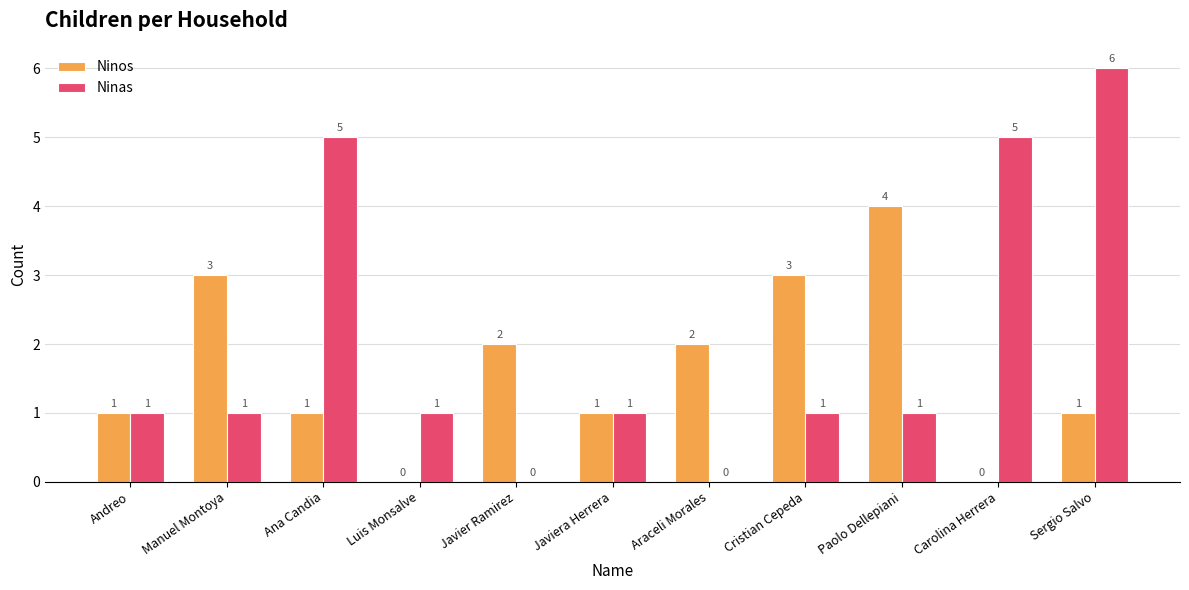

What is the total value across all series at Paolo Dellepiani?

5